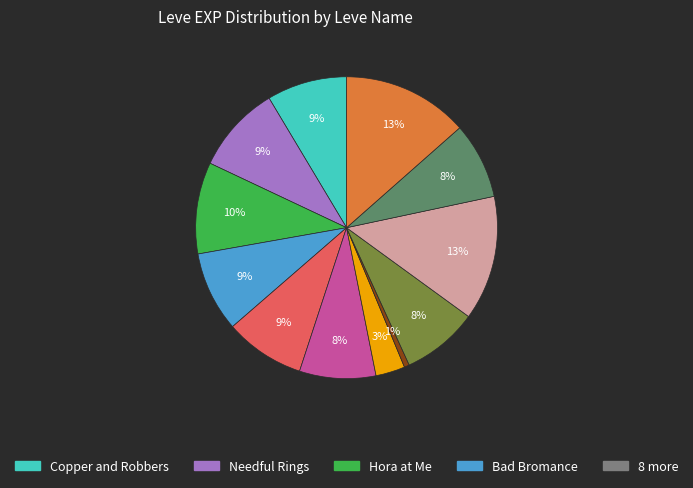

Does any single category account for the majority?

No